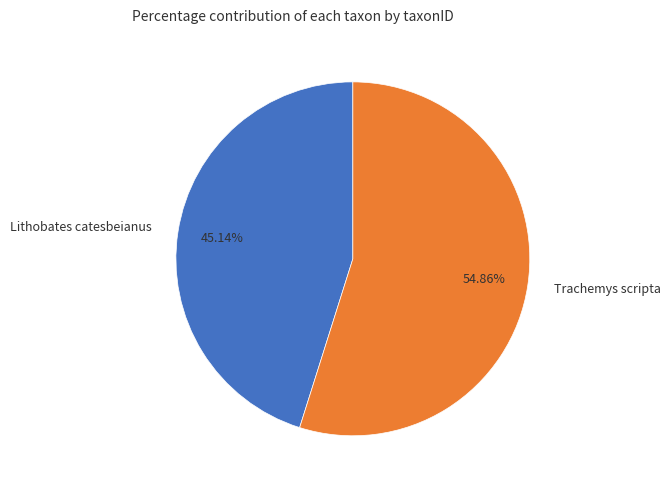

Between Trachemys scripta and Lithobates catesbeianus, which is larger?

Trachemys scripta